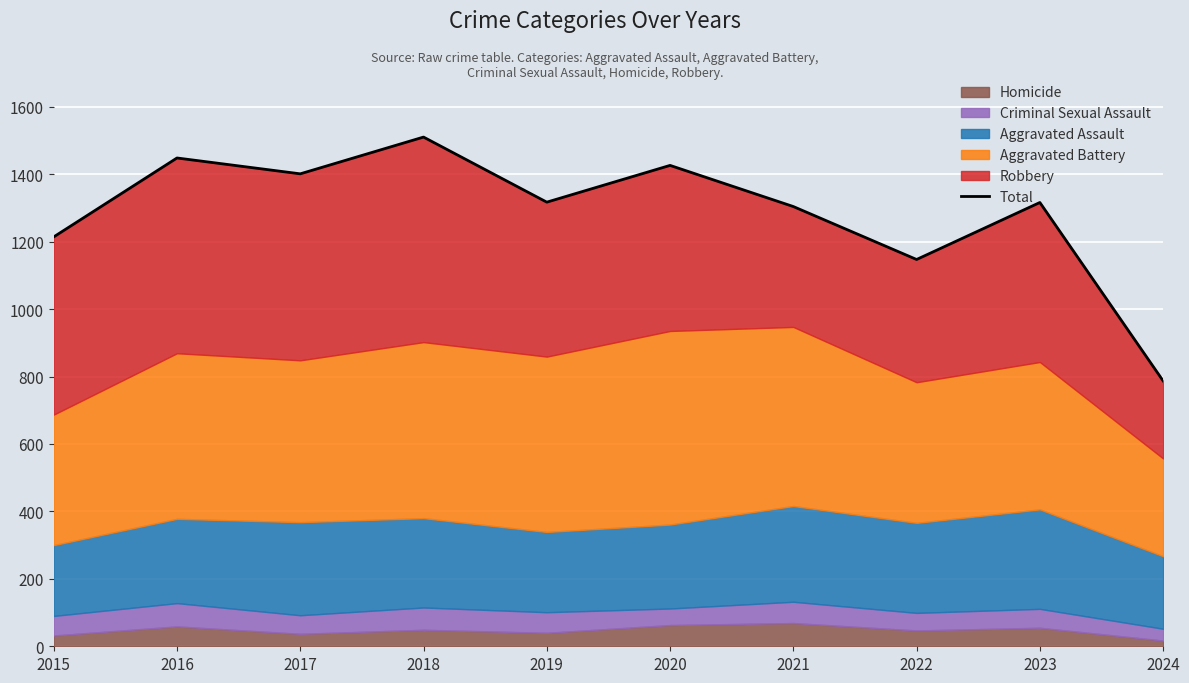

Reading right to left, list all the values displayed in this chart.

787	1316	1147	1304	1426	1317	1510	1401	1448	1214